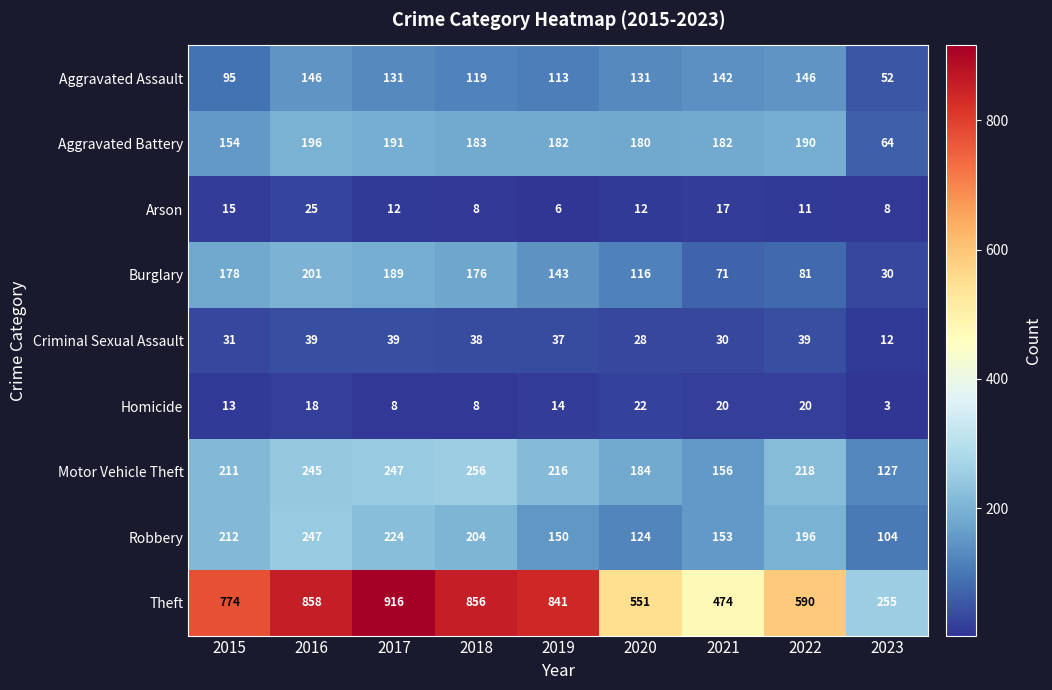

What is the difference between the maximum and minimum values in the Criminal Sexual Assault series?

27